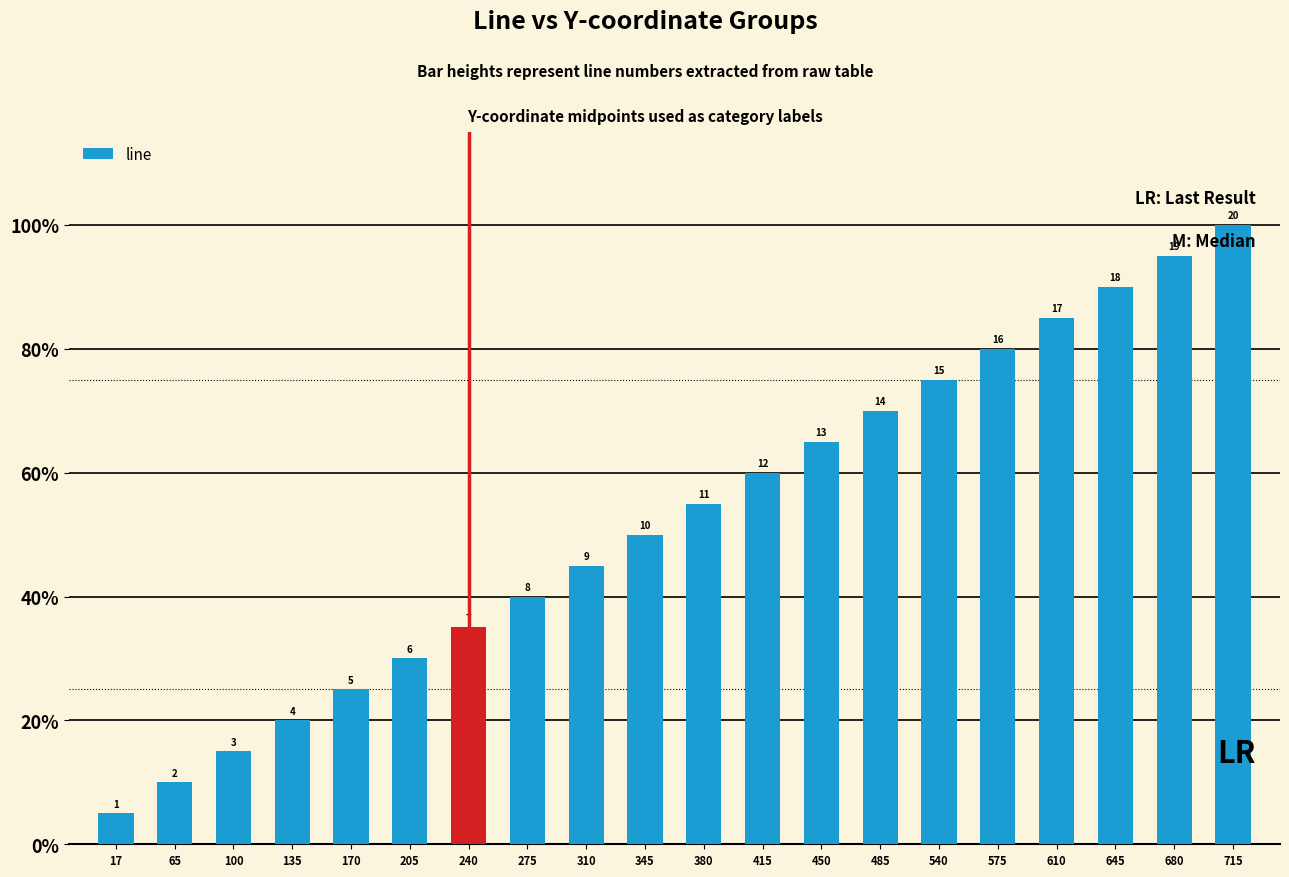

What is the greatest value displayed?

20